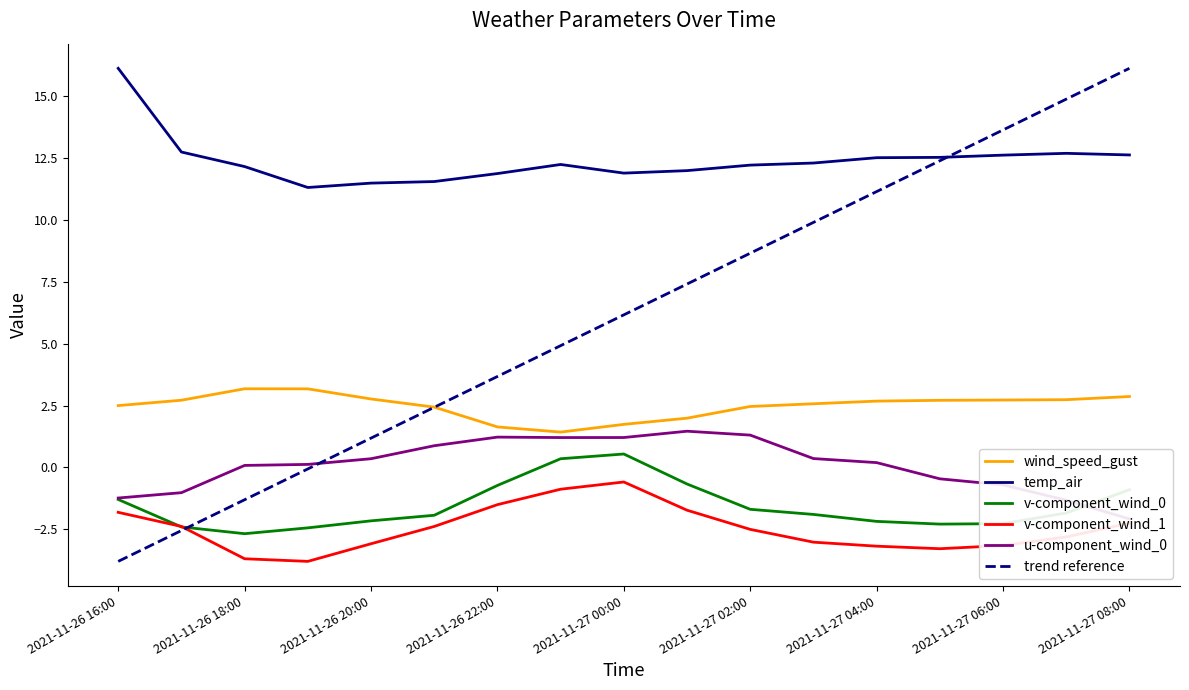

Reading left to right, list all the values displayed in this chart.

wind_speed_gust: 2.5	2.7	3.2	3.2	2.8	2.4	1.6	1.4	1.7	2.0	2.5	2.6	2.7	2.7	2.7	2.7	2.9
temp_air: 16.1	12.7	12.2	11.3	11.5	11.6	11.9	12.2	11.9	12.0	12.2	12.3	12.5	12.5	12.6	12.7	12.6
v-component_wind_0: -1.3	-2.4	-2.7	-2.4	-2.2	-1.9	-0.7	0.4	0.5	-0.7	-1.7	-1.9	-2.2	-2.3	-2.3	-1.8	-0.9
v-component_wind_1: -1.8	-2.4	-3.7	-3.8	-3.1	-2.4	-1.5	-0.9	-0.6	-1.7	-2.5	-3.0	-3.2	-3.3	-3.2	-2.8	-2.2
u-component_wind_0: -1.2	-1.0	0.1	0.1	0.4	0.9	1.2	1.2	1.2	1.5	1.3	0.4	0.2	-0.5	-0.7	-1.3	-2.1
trend reference: -3.8	-2.6	-1.3	-0.1	1.2	2.4	3.7	4.9	6.2	7.4	8.7	9.9	11.1	12.4	13.6	14.9	16.1